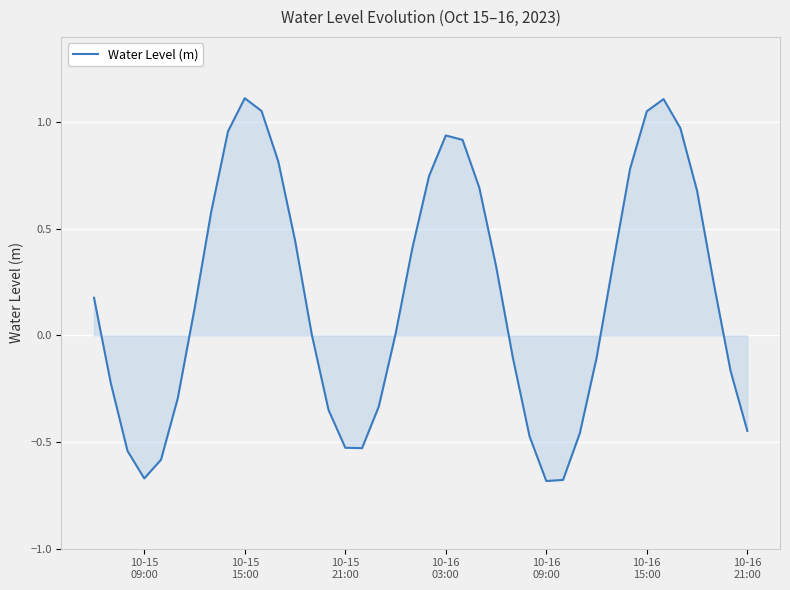

What is the difference between the maximum and minimum values?

1.8